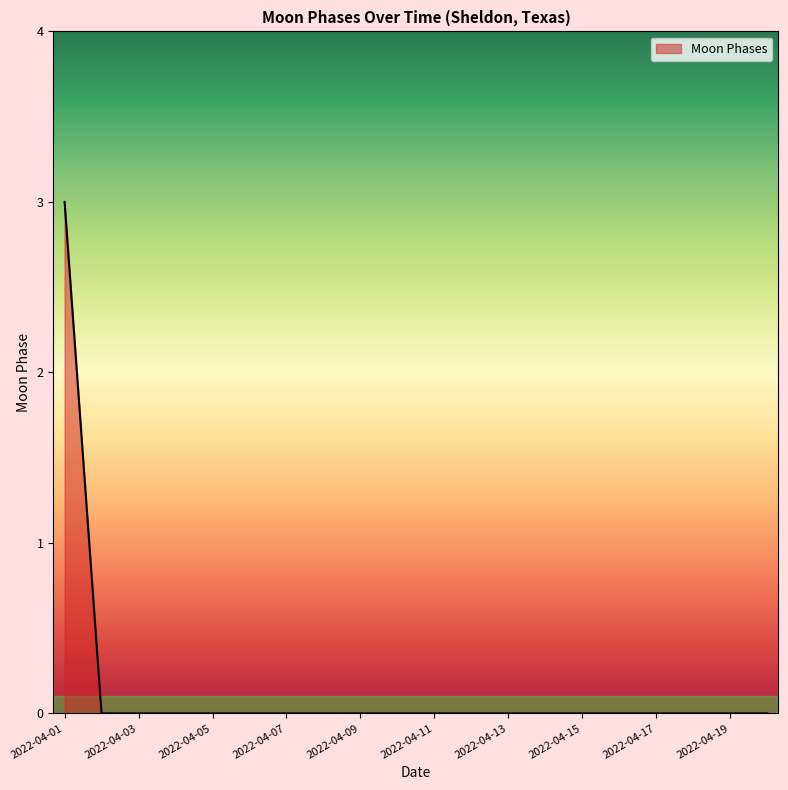

What is the difference between the maximum and minimum values?

3